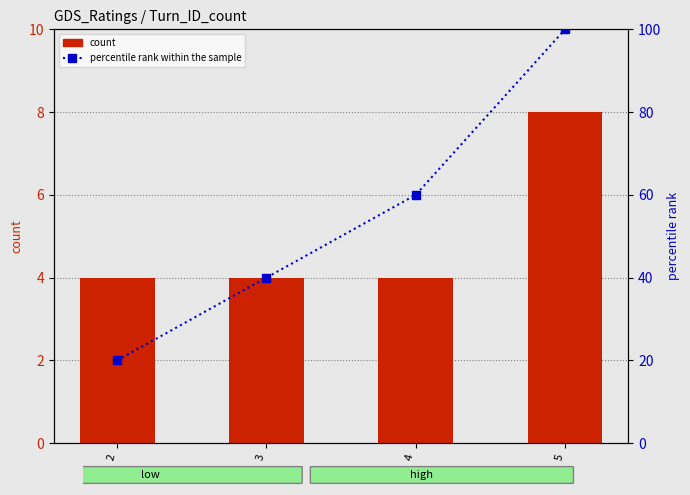

Reading left to right, what are all the values shown in this chart?

count: 2=4	3=4	4=4	5=8
percentile rank within the sample: 2=20	3=40	4=60	5=100